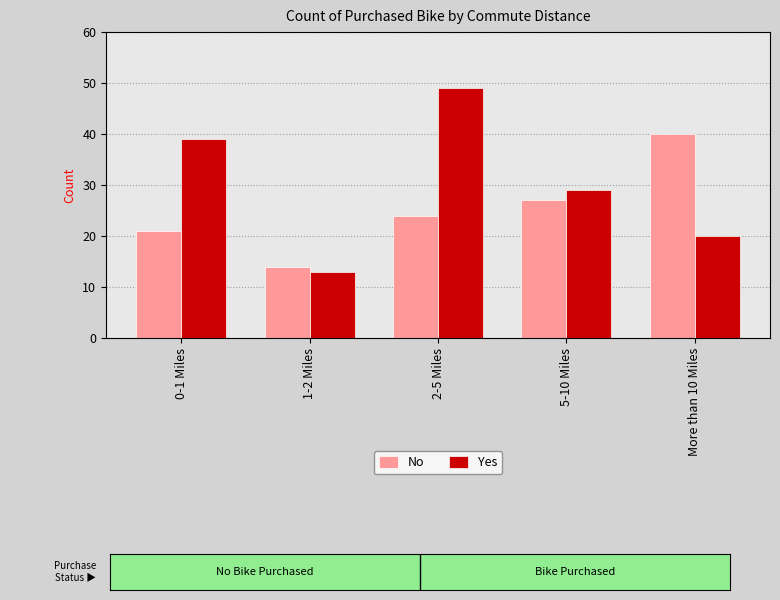

Count the number of categories in the chart.

5